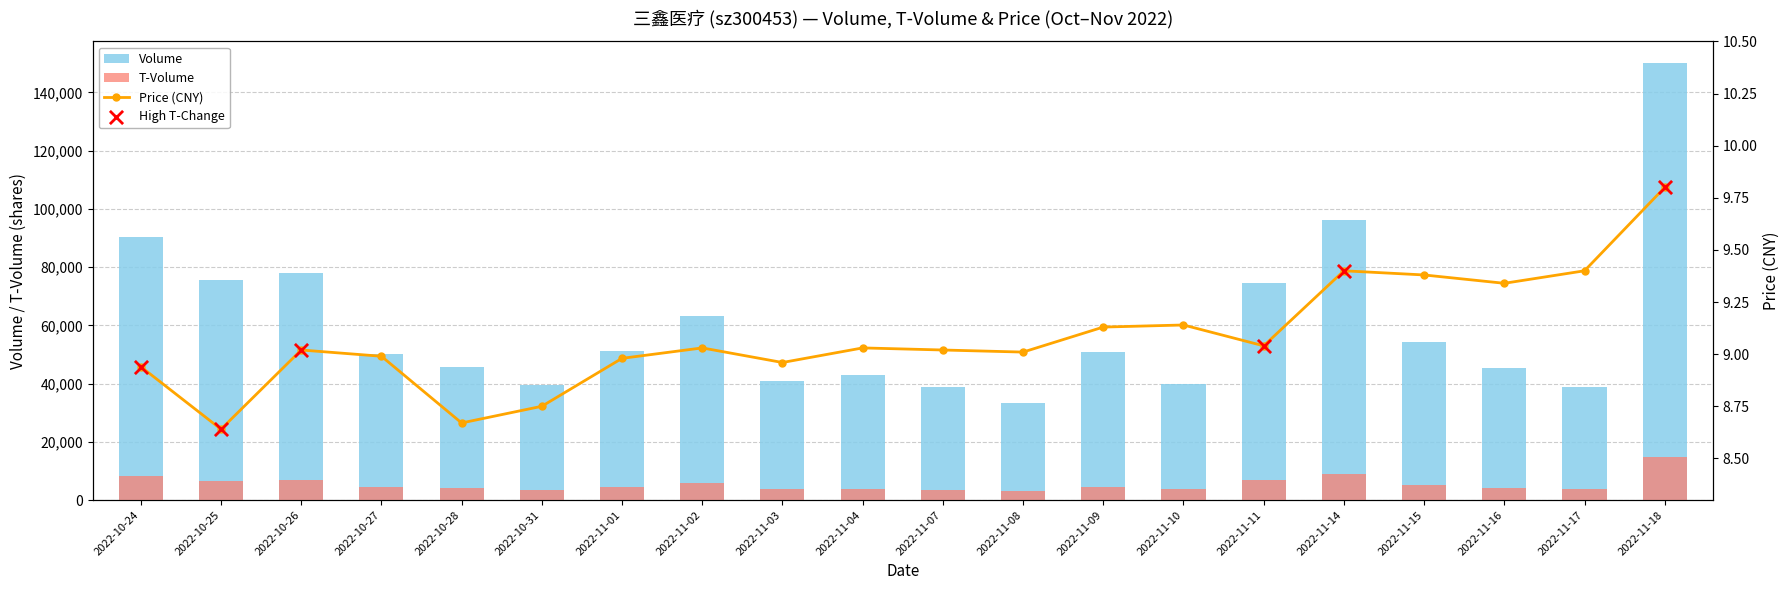

At how many categories does at least one series exceed 89975?

3